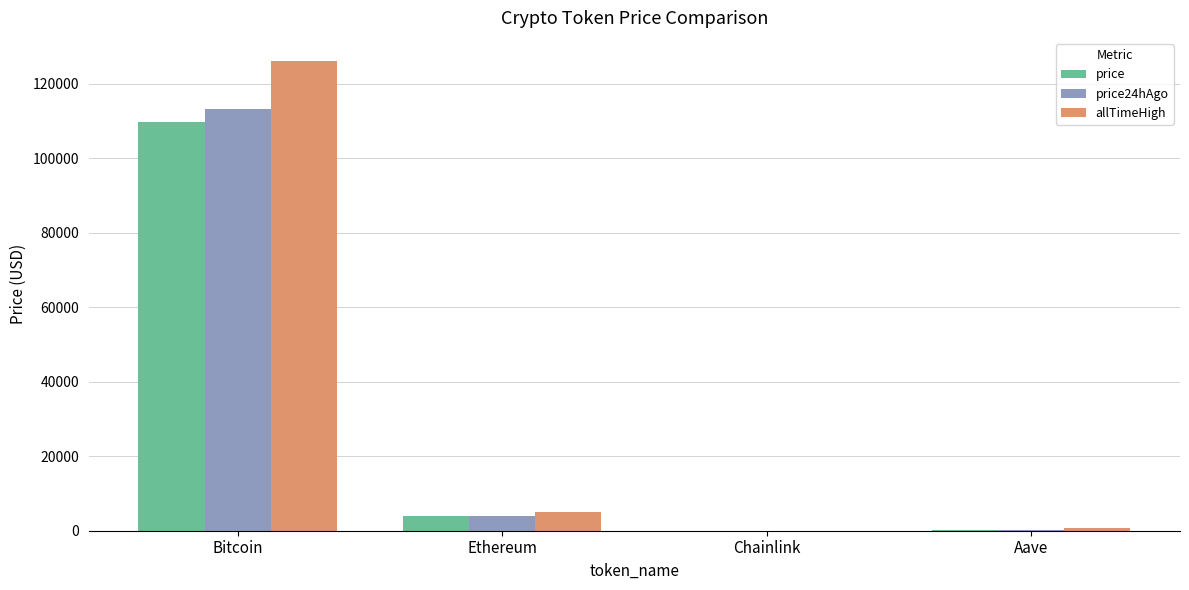

What is the approximate value of allTimeHigh at Bitcoin?

126080.0